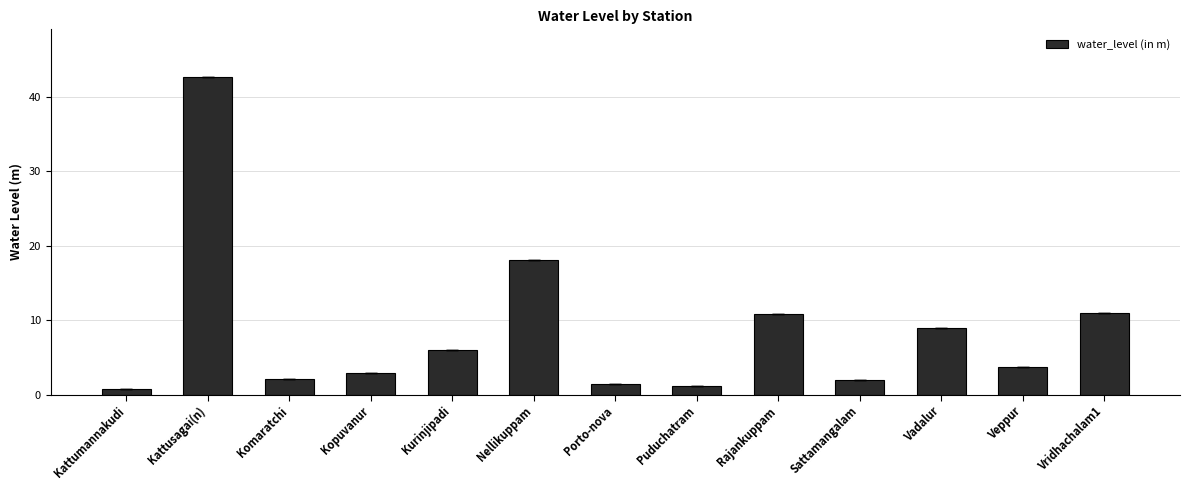

Where is the data nearest to the value 21?

Nellikuppam